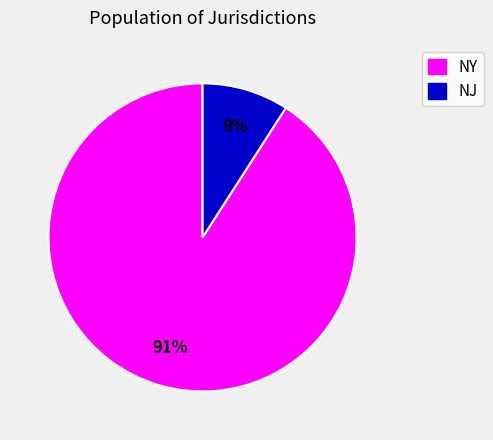

What is the largest slice in the pie chart?

NY